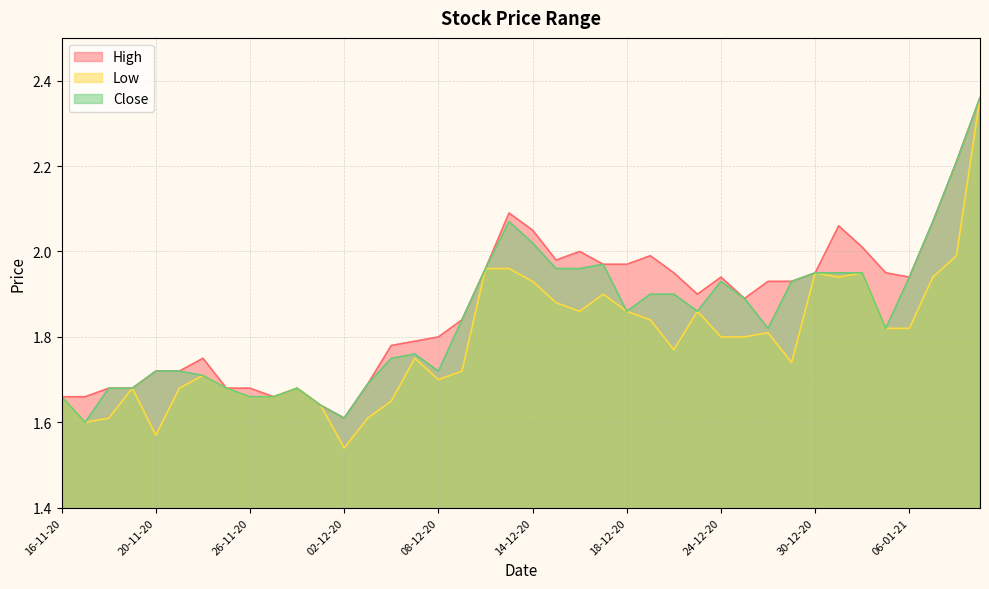

What is the average value of the Close series?

1.8